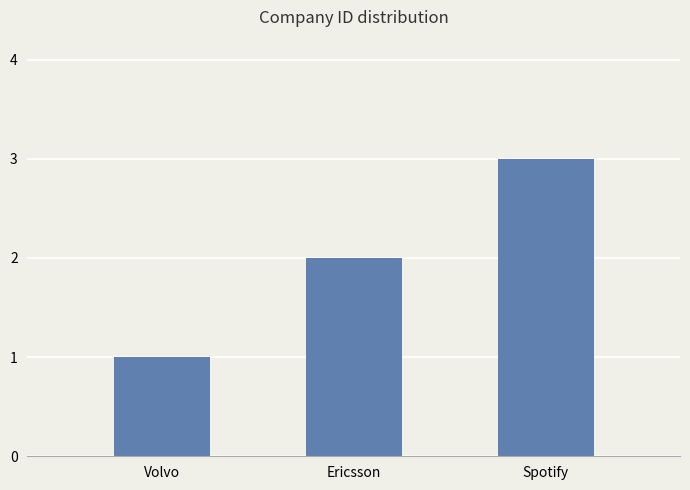

What is the average value?

2